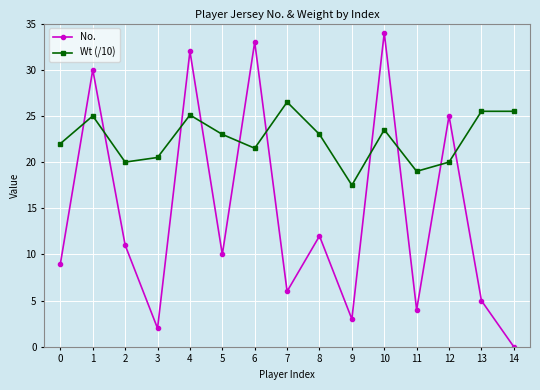

Which series ends up on top after the final intersection of No. and Wt (/10)?

Wt (/10)